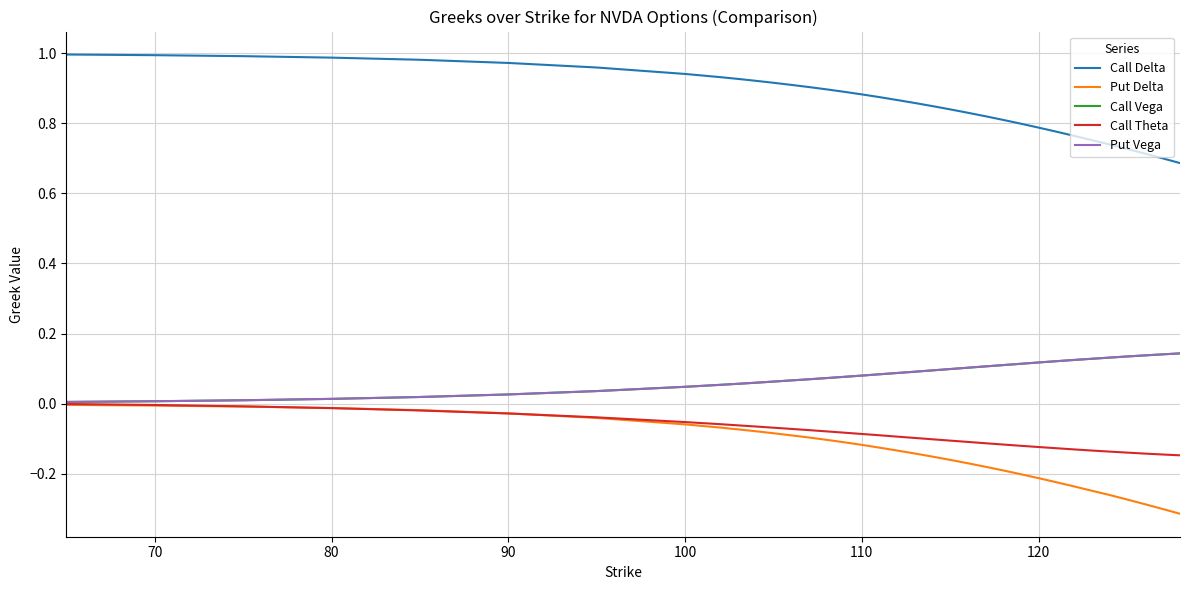

True or false: Call Theta and Call Delta cross at least once.

False